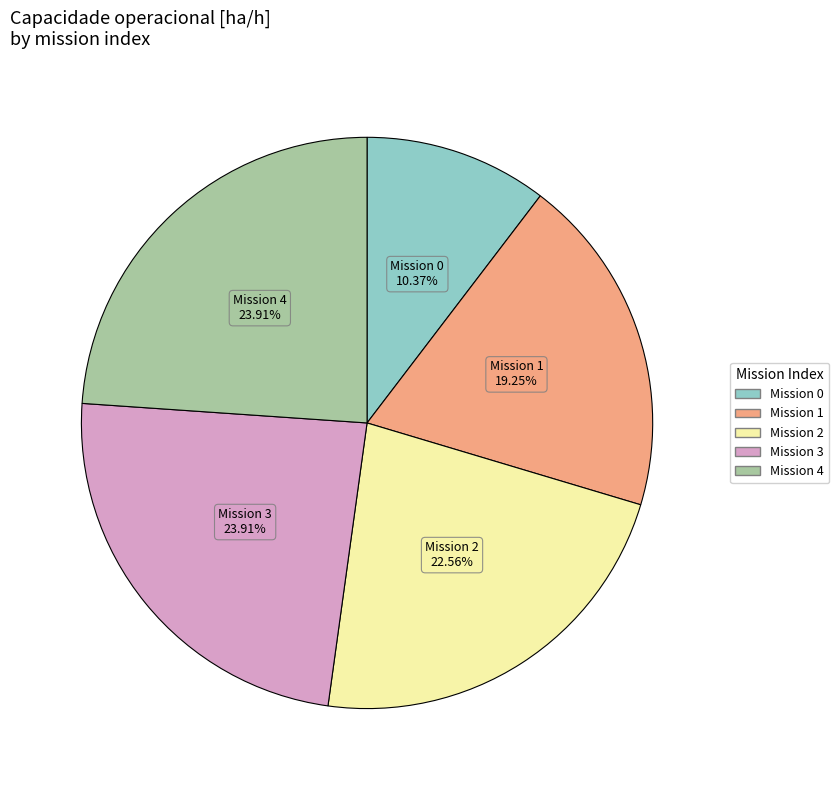

Is there a majority slice in this chart?

No